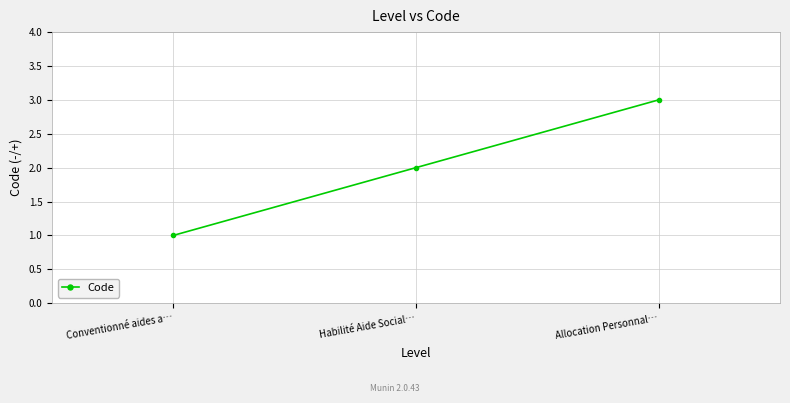

True or false: the data shows 2 at Habilité Aide Social….

True